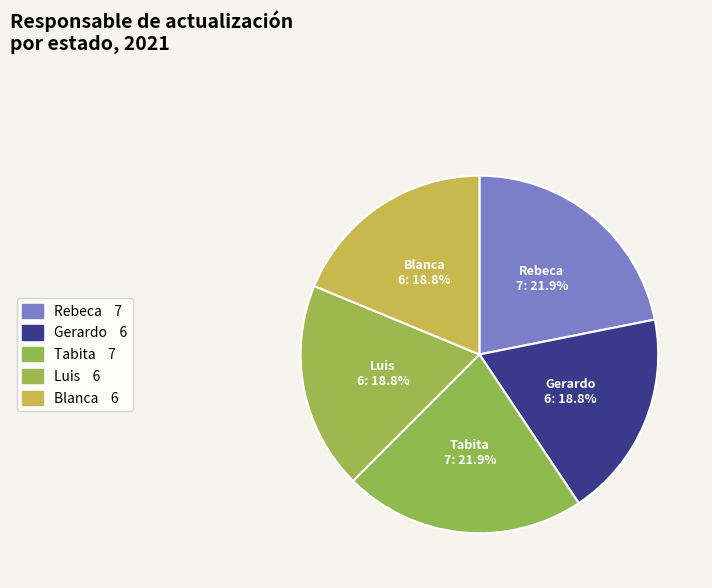

Count the number of slices in the pie.

5